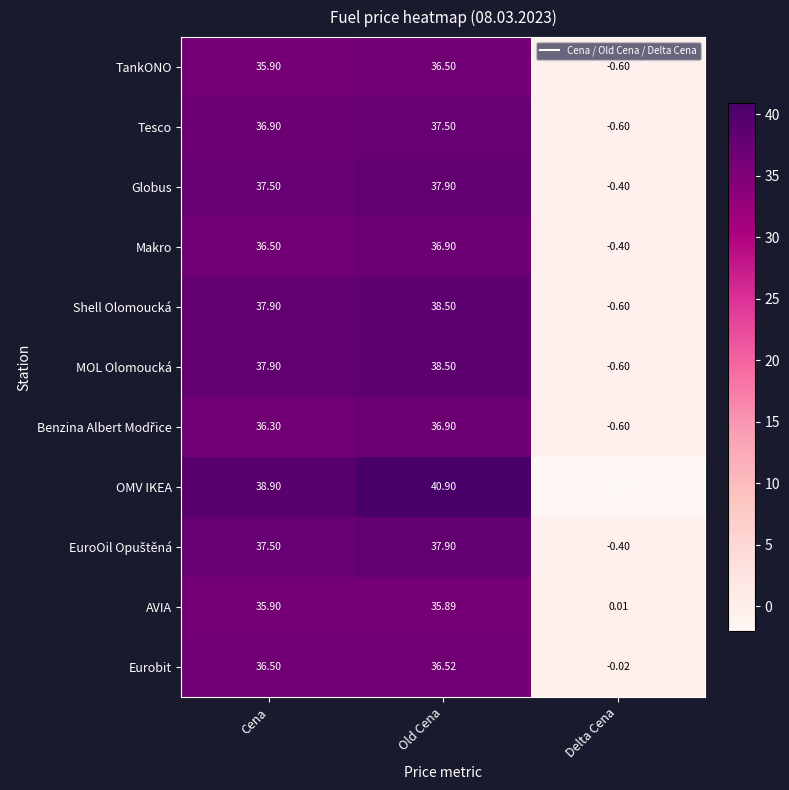

Which series has the largest range (max minus min)?

OMV IKEA